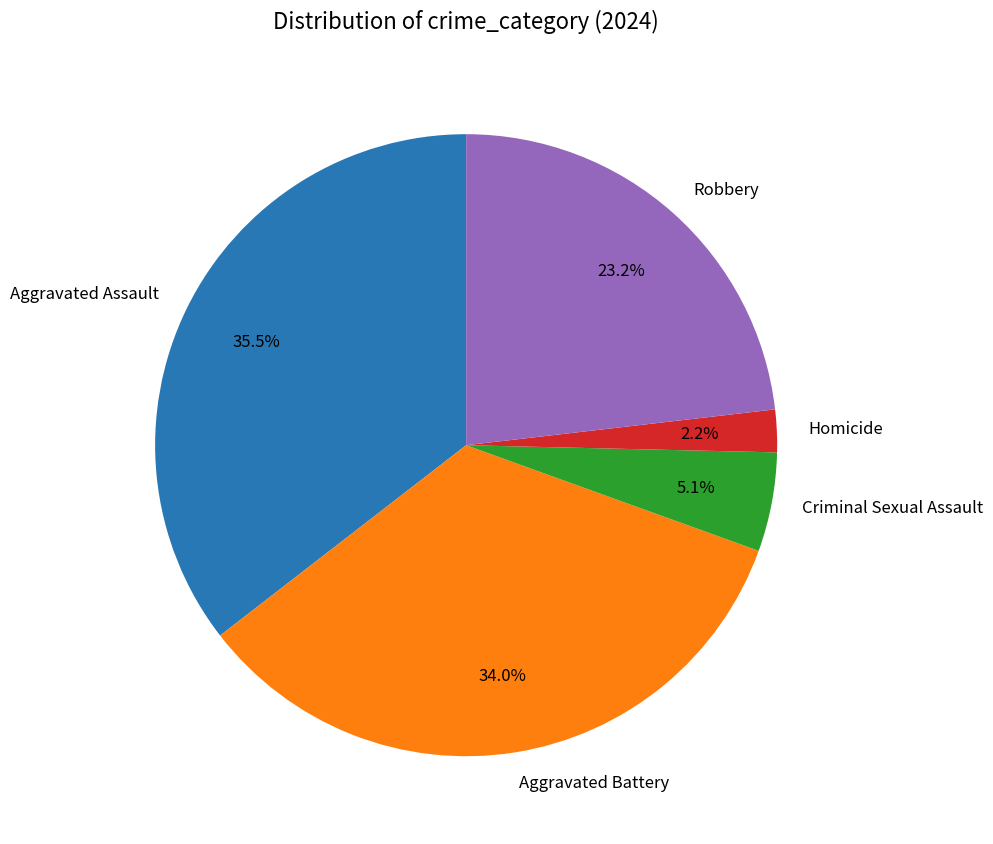

What is the ratio of the value at Aggravated Assault to the value at Homicide?

16.1